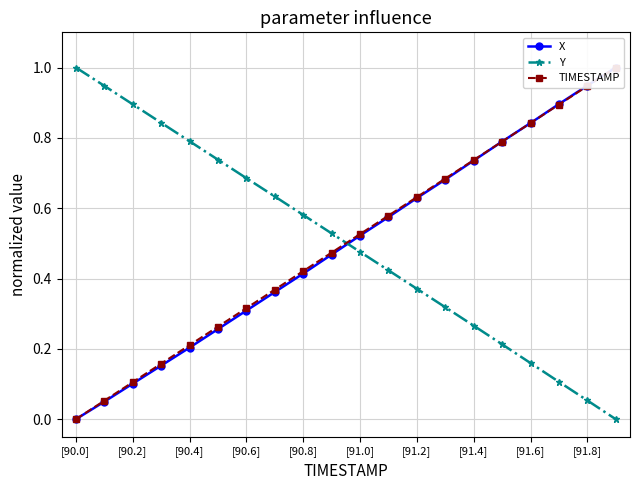

Reading right to left, what are all the values shown in this chart?

X: 1.0	0.9	0.9	0.8	0.8	0.7	0.7	0.6	0.6	0.5	0.5	0.4	0.4	0.3	0.3	0.2	0.2	0.1	0.0	0.0
Y: 0.0	0.1	0.1	0.2	0.2	0.3	0.3	0.4	0.4	0.5	0.5	0.6	0.6	0.7	0.7	0.8	0.8	0.9	0.9	1.0
TIMESTAMP: 1.0	0.9	0.9	0.8	0.8	0.7	0.7	0.6	0.6	0.5	0.5	0.4	0.4	0.3	0.3	0.2	0.2	0.1	0.1	0.0